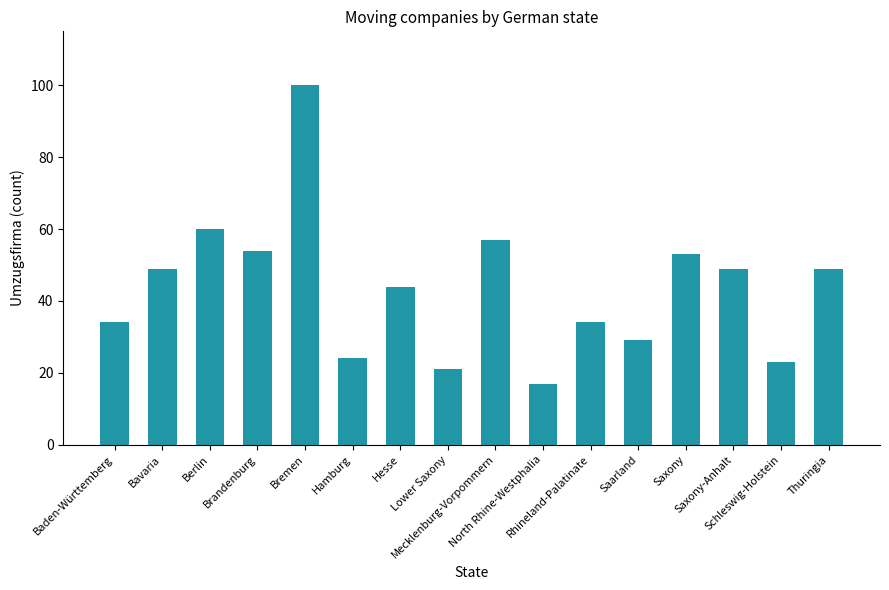

How many data points does each series have?

16